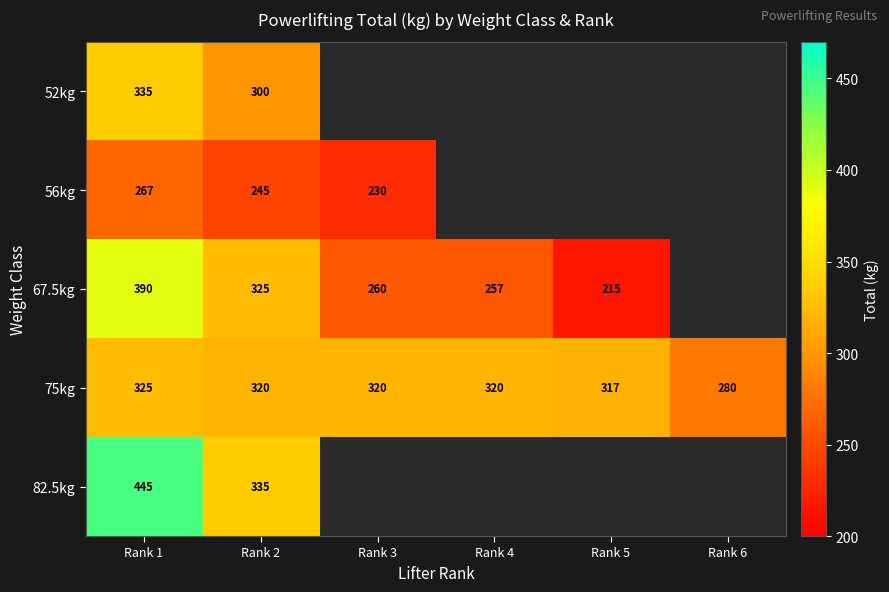

What is the difference between the 75kg values at Rank 1 and Rank 3?

5